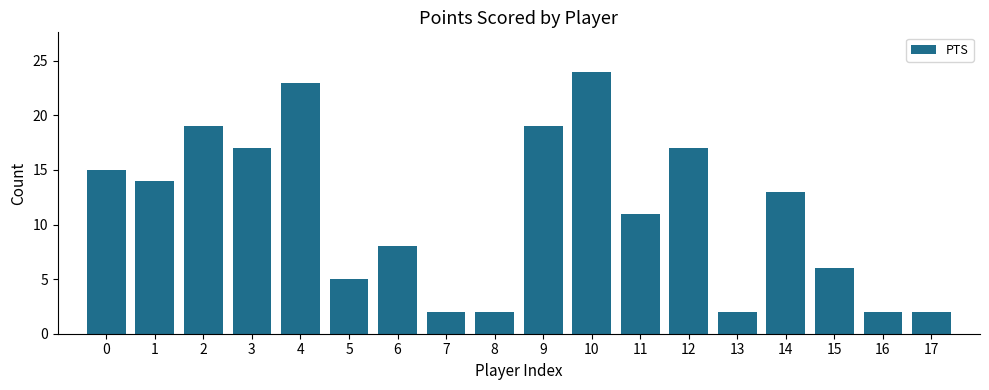

What is the value of the 2nd bar from the left?

14